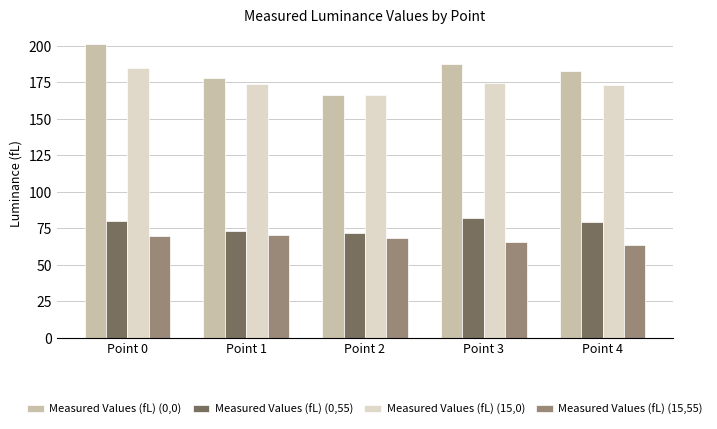

What is the minimum value for Measured Values (fL) (15,55)?

63.9